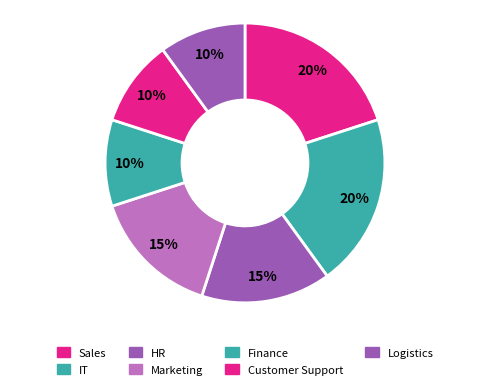

True or false: IT accounts for 11% of the total.

False